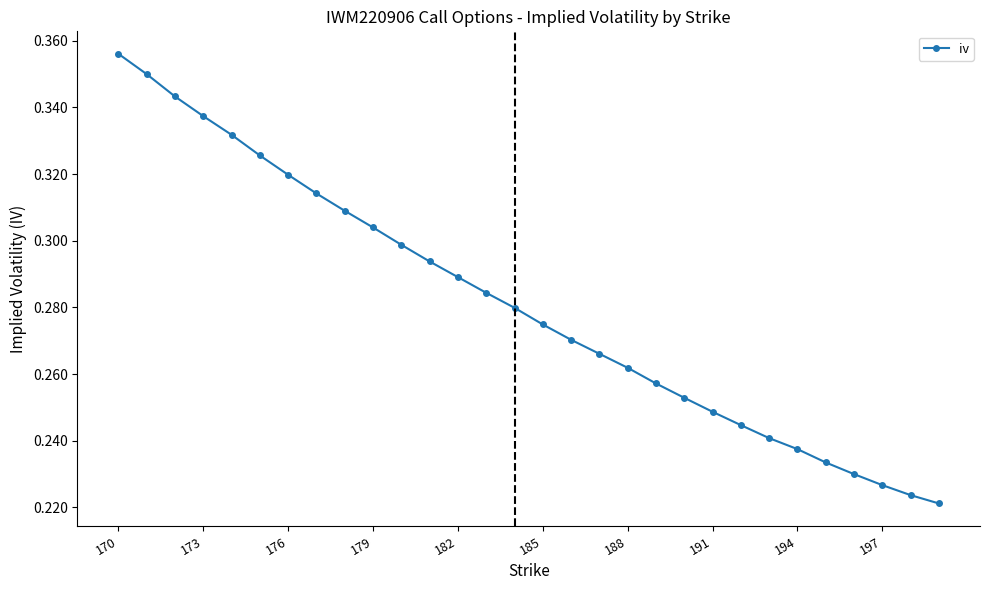

Count the values in the range 0 to 1.

30